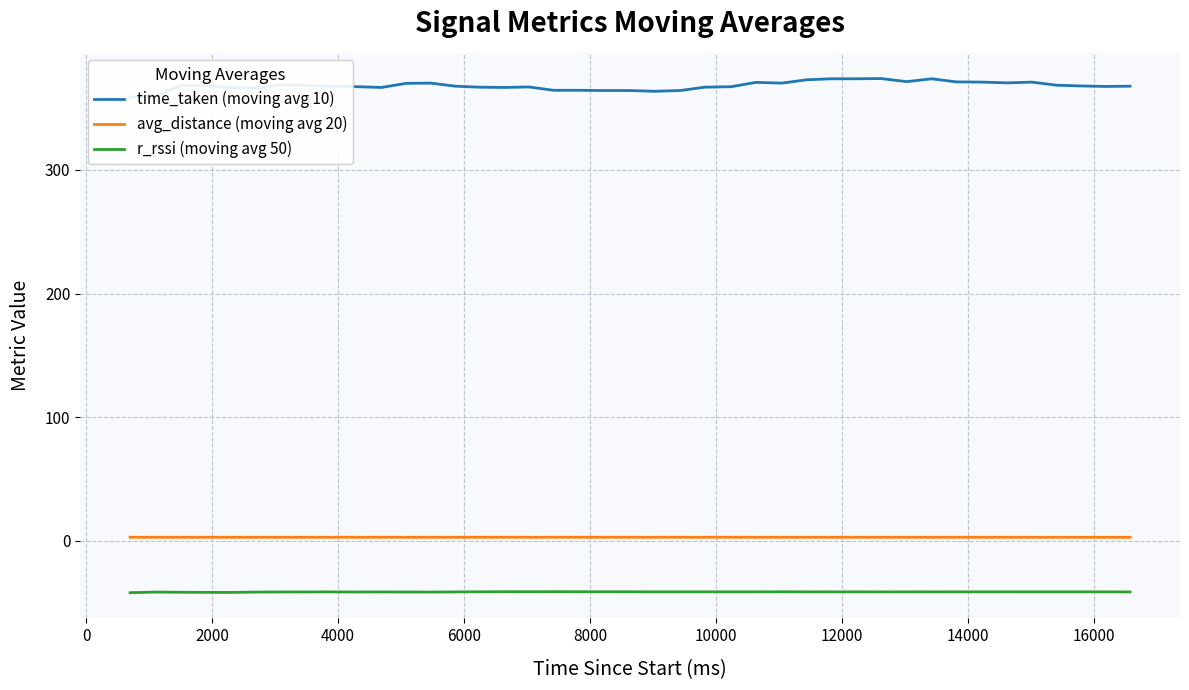

What is the lowest value of the time_taken (moving avg 10) series?

359.0